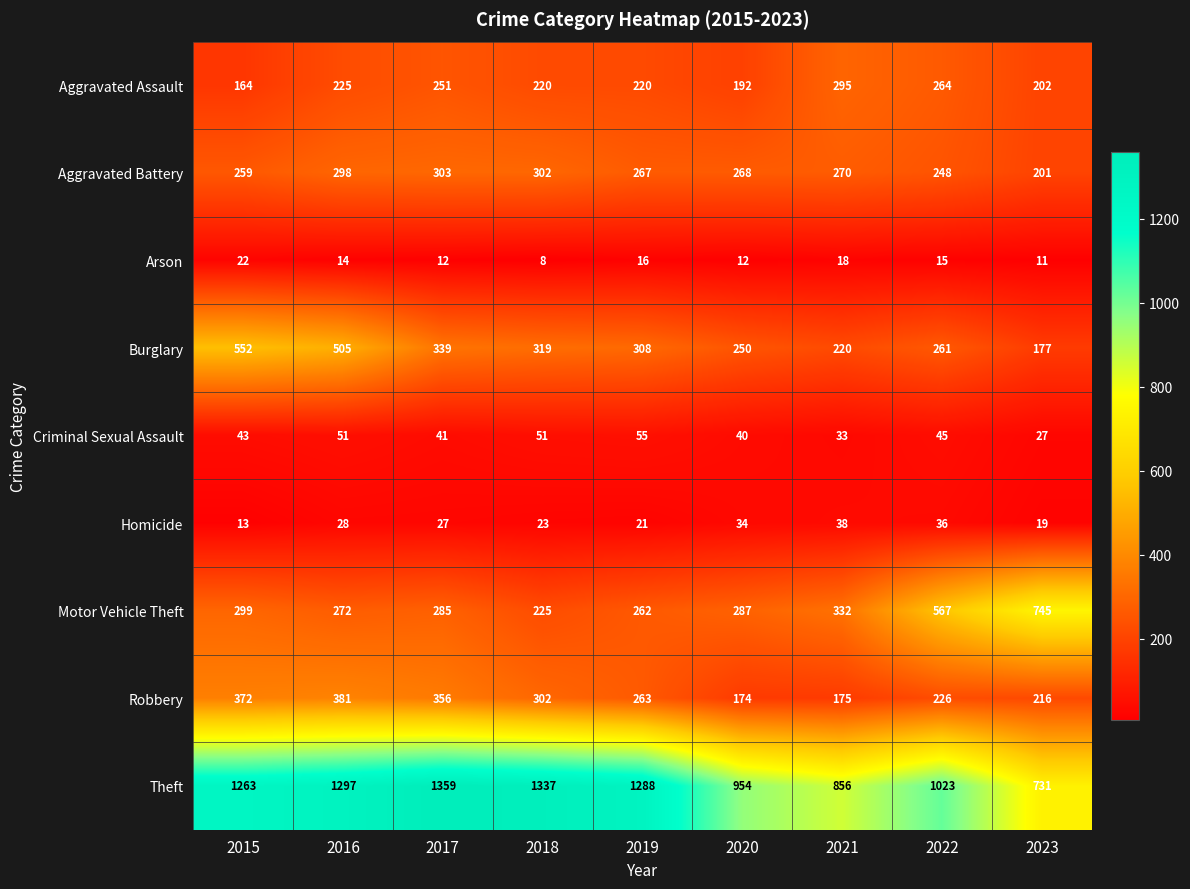

At 2016, list the series in order from smallest to largest.

Arson, Homicide, Criminal Sexual Assault, Aggravated Assault, Motor Vehicle Theft, Aggravated Battery, Robbery, Burglary, Theft